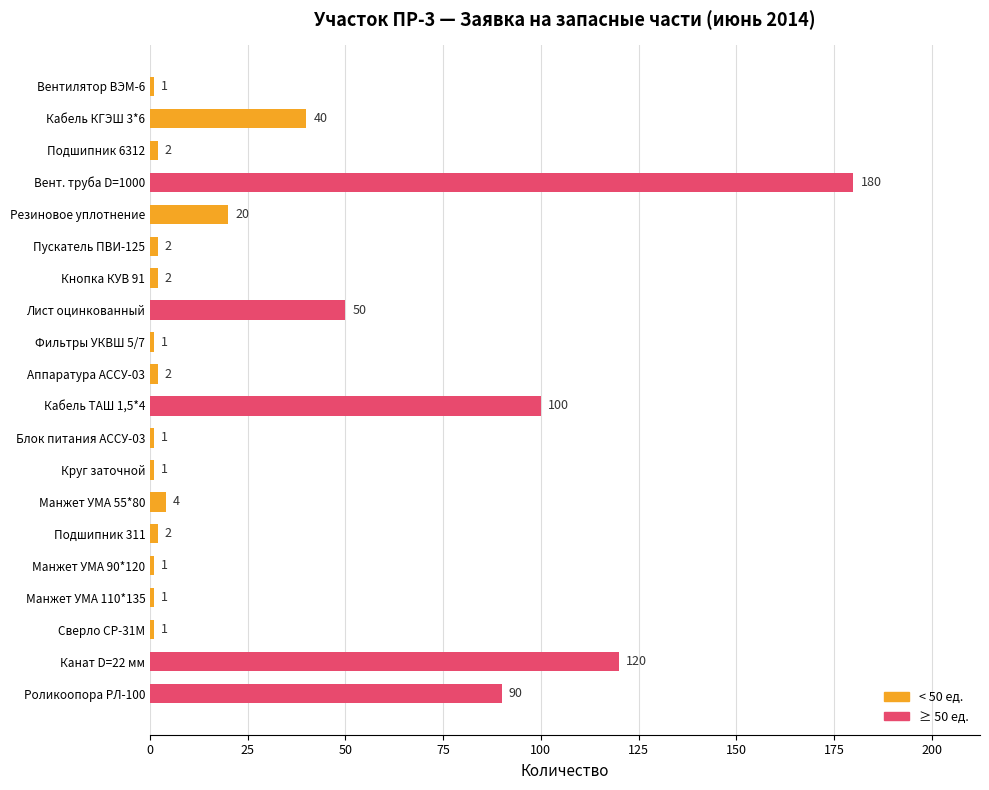

Approximately how many times larger is the value at Блок питания АССУ-03 compared to Кнопка КУВ 91?

0.5